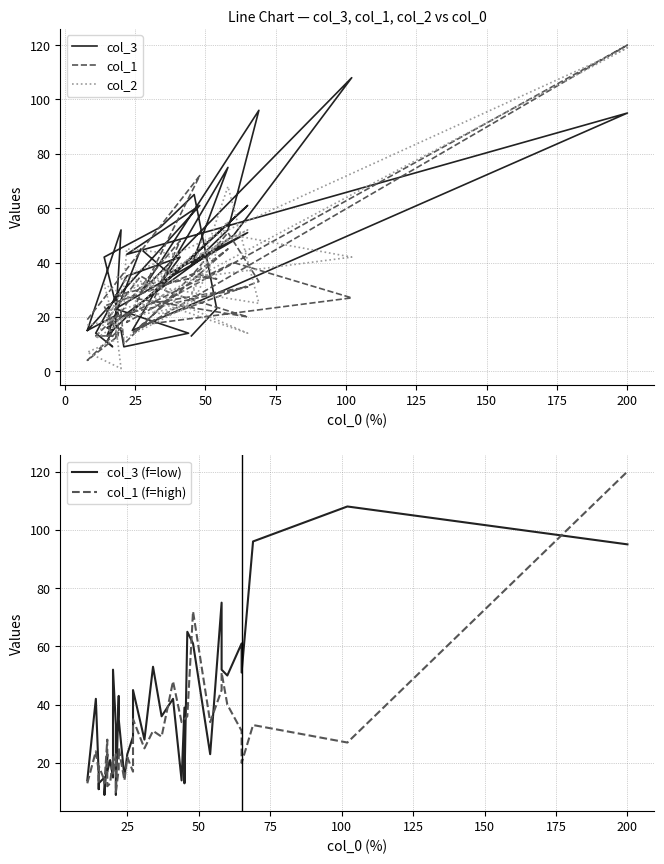

What is the average value of the col_1 series?

28